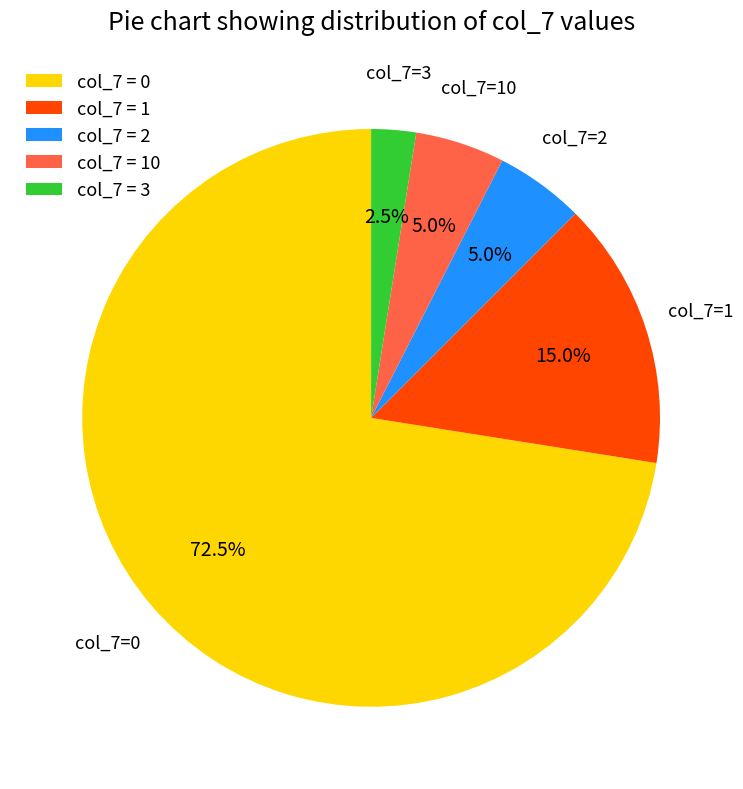

What portion of the pie excludes col_7 = 10?

95.0%